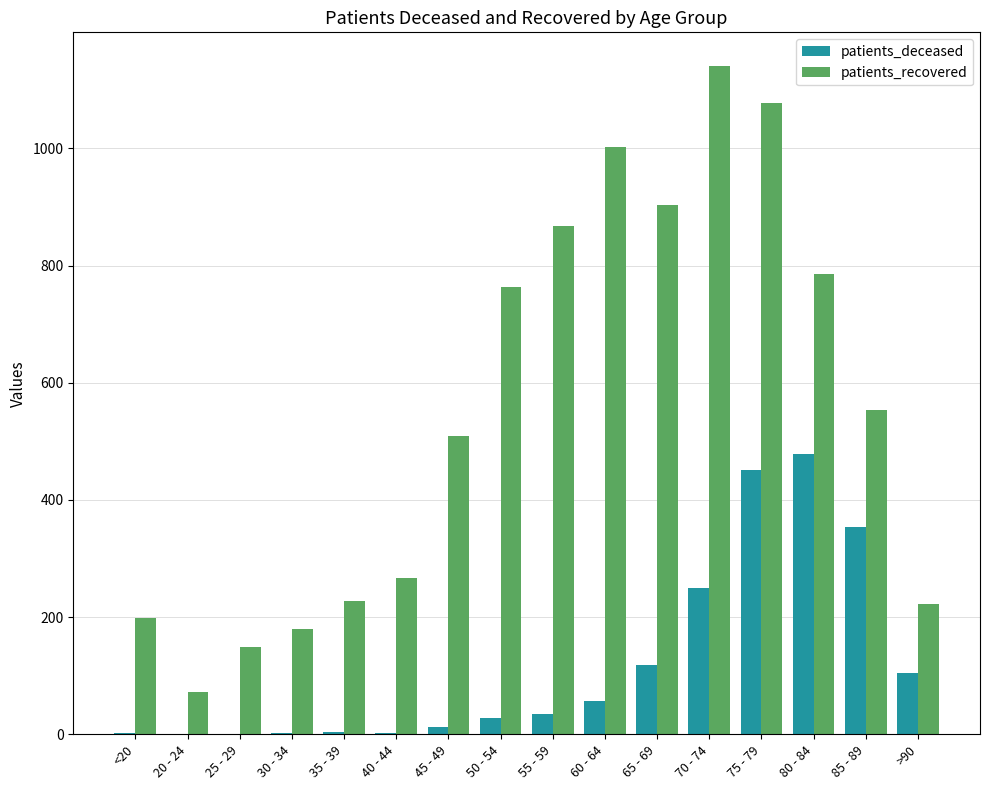

What is the greatest value displayed?

1141